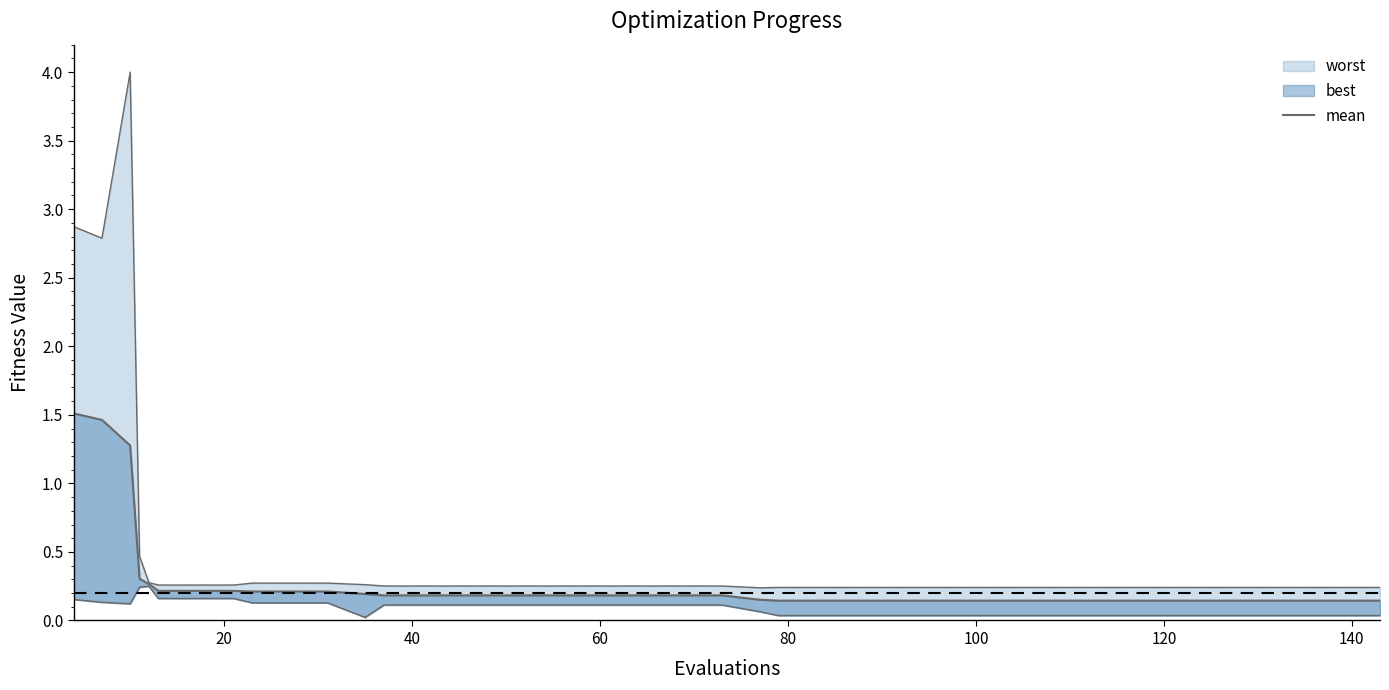

What is the value of the 24th point from the left?

0.1